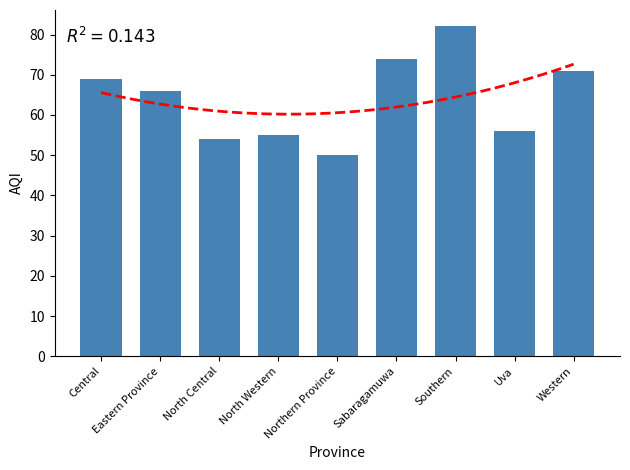

How many bars are there in total?

9